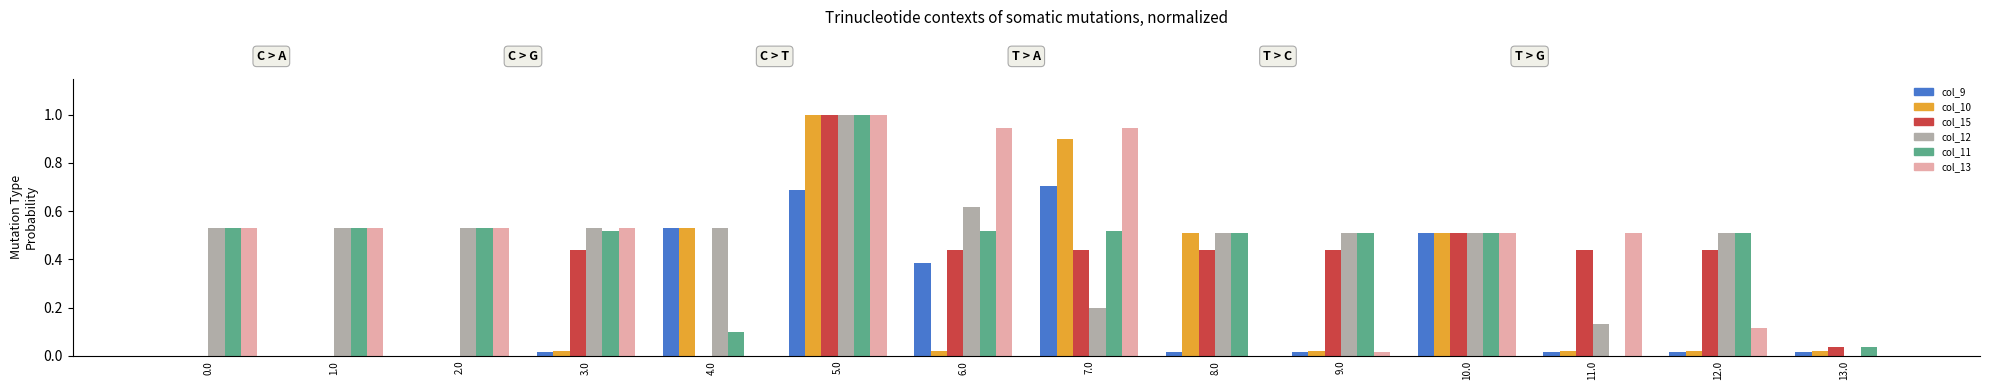

How many col_12 values are between 0 and 1?

14